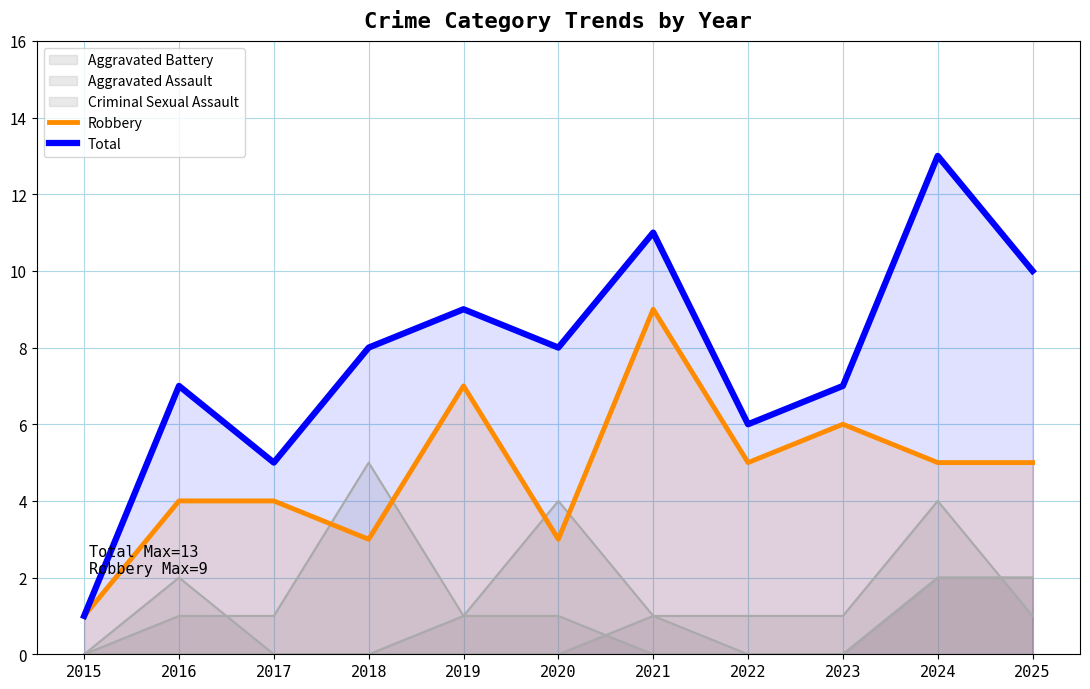

Where does the Robbery series first go above 5?

2019